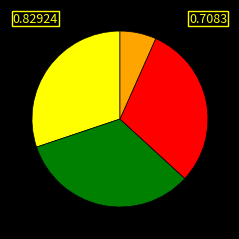

Is there a majority slice in this chart?

No